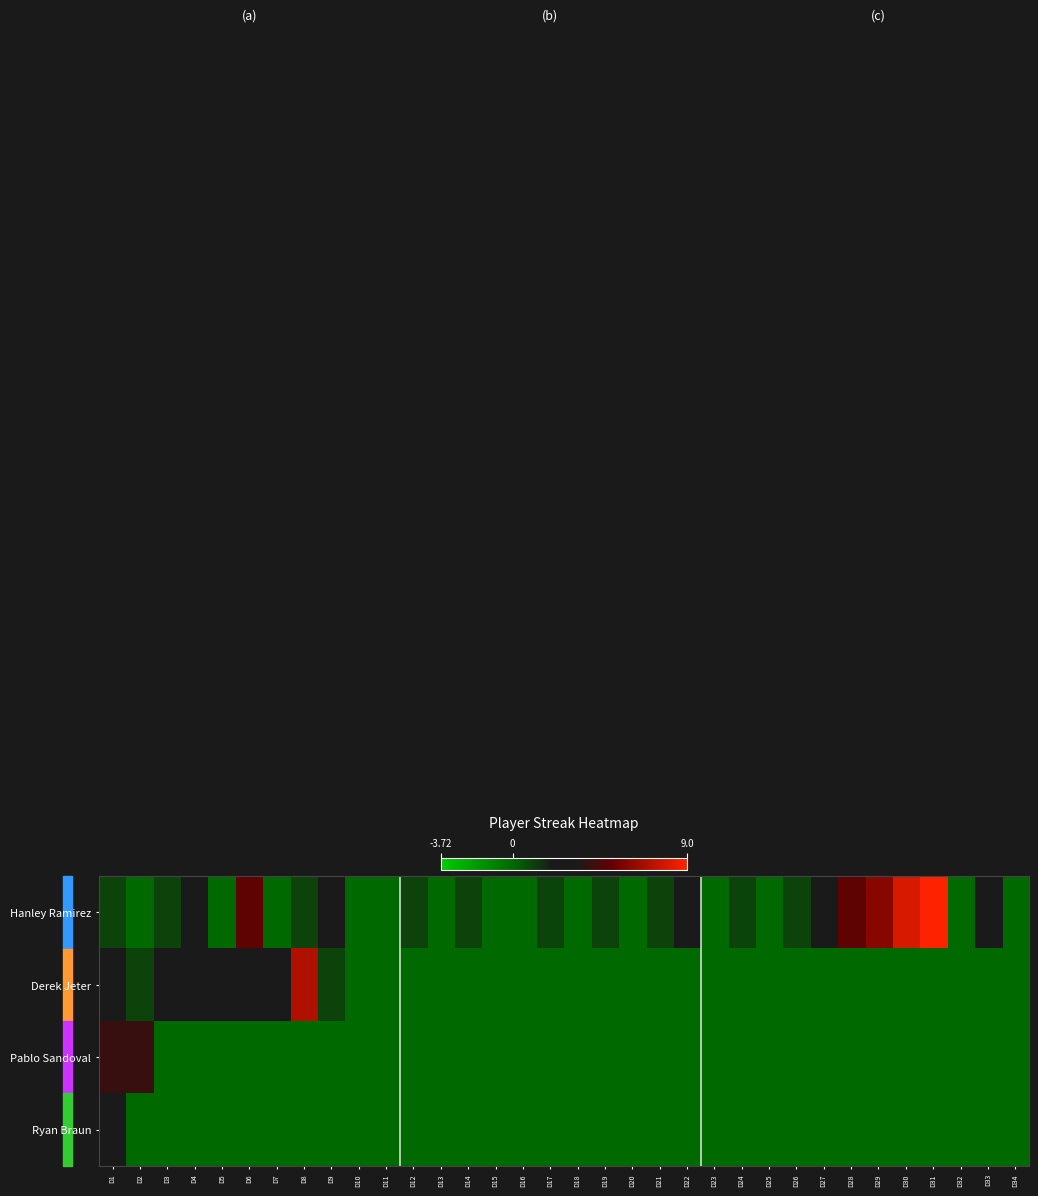

Reading left to right, extract all data points from this chart.

Hanley Ramirez: D1=1	D2=0	D3=1	D4=2	D5=0	D6=5	D7=0	D8=1	D9=2	D10=0	D11=0	D12=1	D13=0	D14=1	D15=0	D16=0	D17=1	D18=0	D19=1	D20=0	D21=1	D22=2	D23=0	D24=1	D25=0	D26=1	D27=2	D28=5	D29=6	D30=8	D31=9	D32=0	D33=2	D34=0
Derek Jeter: D1=3	D2=1	D3=2	D4=2	D5=2	D6=2	D7=3	D8=7	D9=1	D10=0	D11=0	D12=0	D13=0	D14=0	D15=0	D16=0	D17=0	D18=0	D19=0	D20=0	D21=0	D22=0	D23=0	D24=0	D25=0	D26=0	D27=0	D28=0	D29=0	D30=0	D31=0	D32=0	D33=0	D34=0
Pablo Sandoval: D1=4	D2=4	D3=0	D4=0	D5=0	D6=0	D7=0	D8=0	D9=0	D10=0	D11=0	D12=0	D13=0	D14=0	D15=0	D16=0	D17=0	D18=0	D19=0	D20=0	D21=0	D22=0	D23=0	D24=0	D25=0	D26=0	D27=0	D28=0	D29=0	D30=0	D31=0	D32=0	D33=0	D34=0
Ryan Braun: D1=3	D2=0	D3=0	D4=0	D5=0	D6=0	D7=0	D8=0	D9=0	D10=0	D11=0	D12=0	D13=0	D14=0	D15=0	D16=0	D17=0	D18=0	D19=0	D20=0	D21=0	D22=0	D23=0	D24=0	D25=0	D26=0	D27=0	D28=0	D29=0	D30=0	D31=0	D32=0	D33=0	D34=0